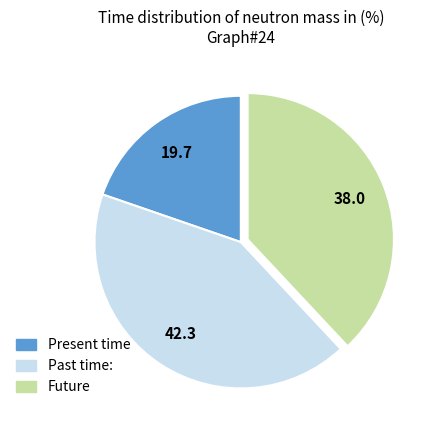

Is there any slice that represents more than half of the pie?

No